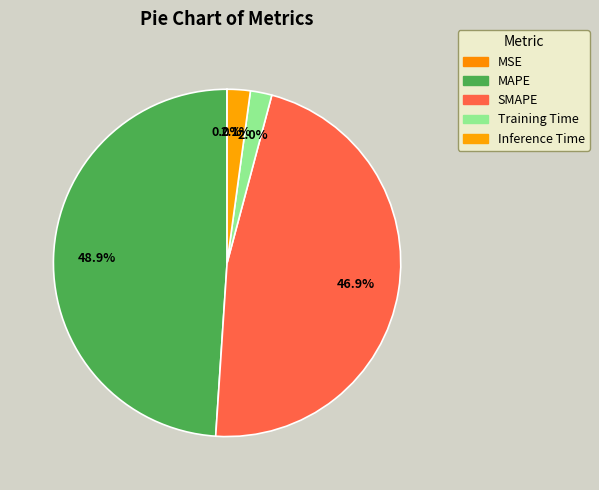

Is there any slice that represents more than half of the pie?

No